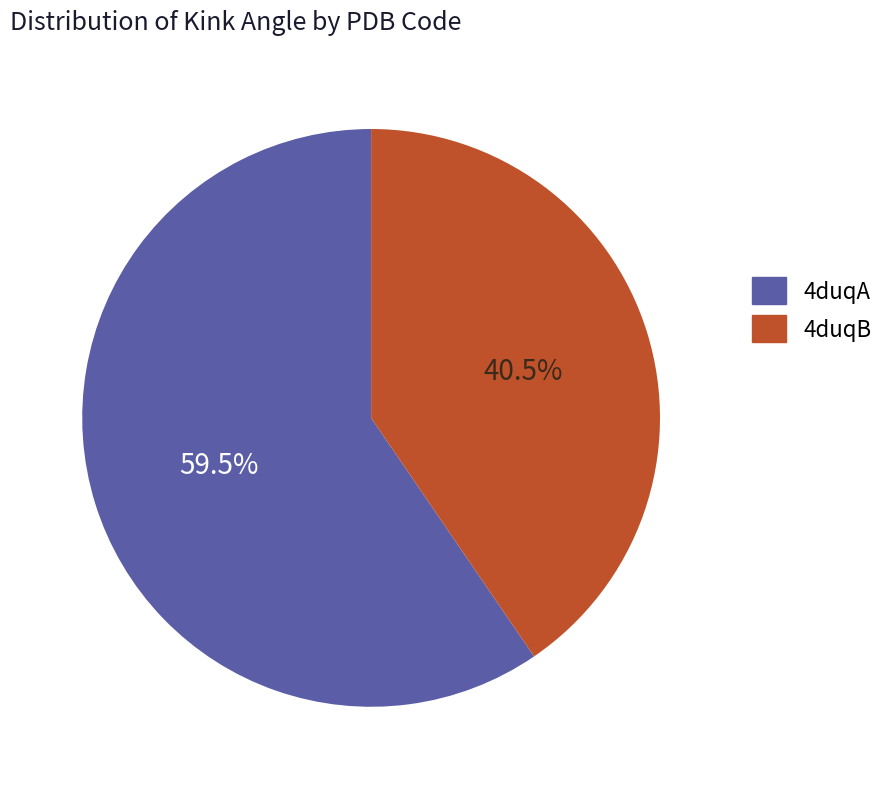

How many segments does this pie chart have?

2